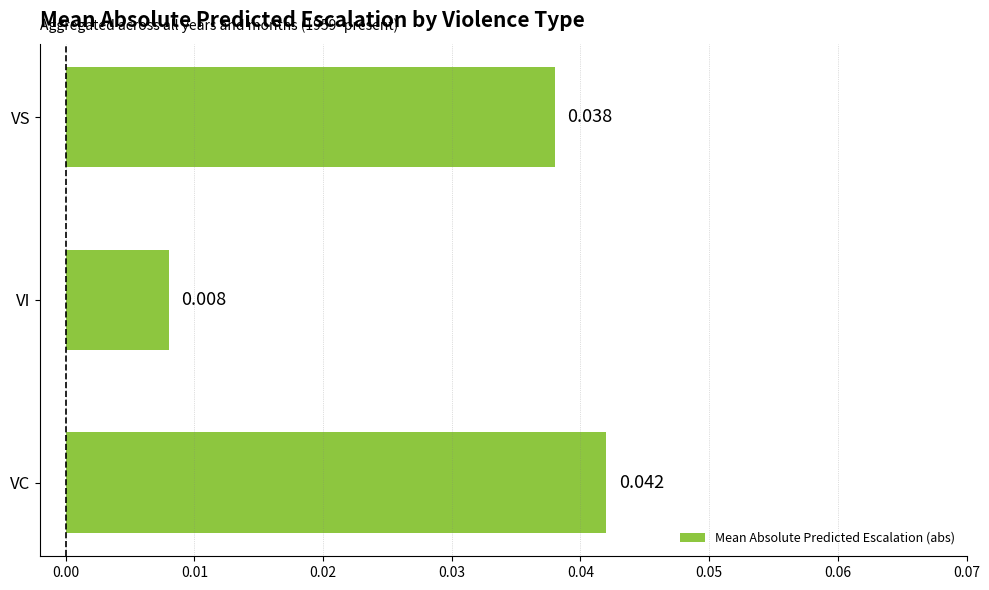

Which label corresponds to the largest value in the chart?

VC